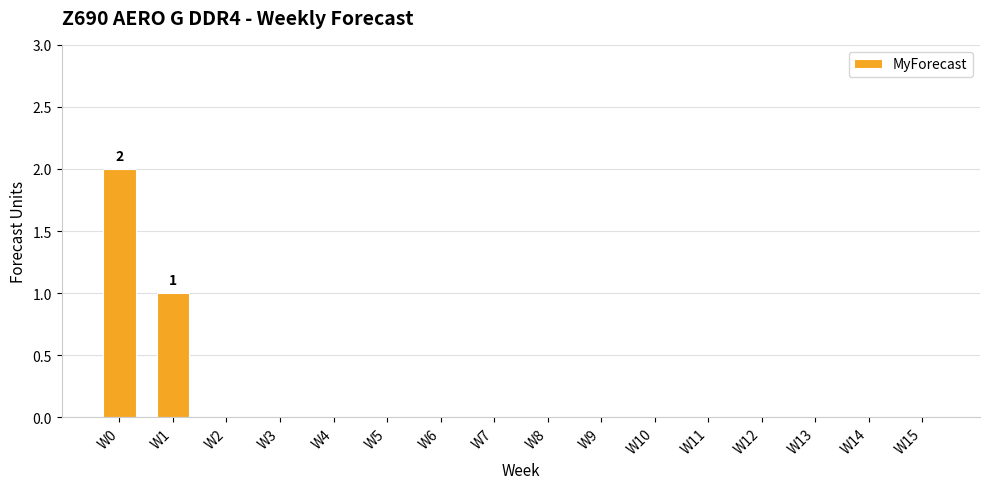

Does the chart contain stacked bars?

No